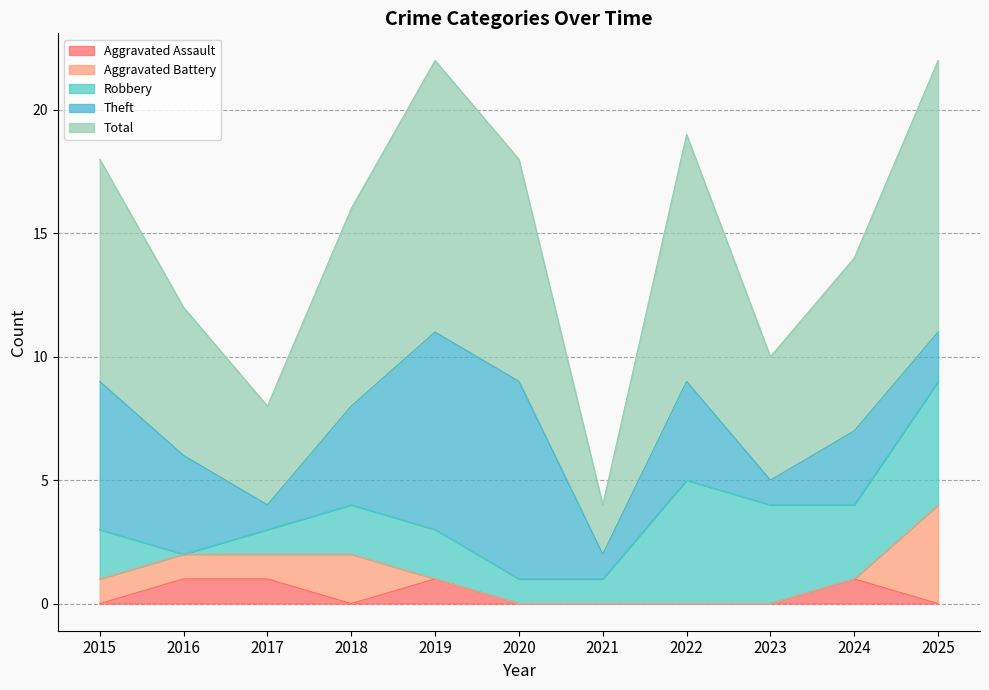

Count the Aggravated Battery values in the range 0 to 1.

9